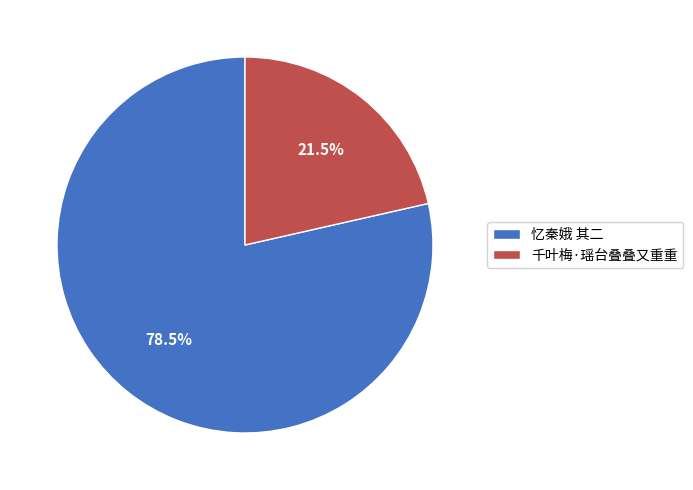

Between 忆秦娥 其二 and 千叶梅·瑶台叠叠又重重, which is larger?

忆秦娥 其二